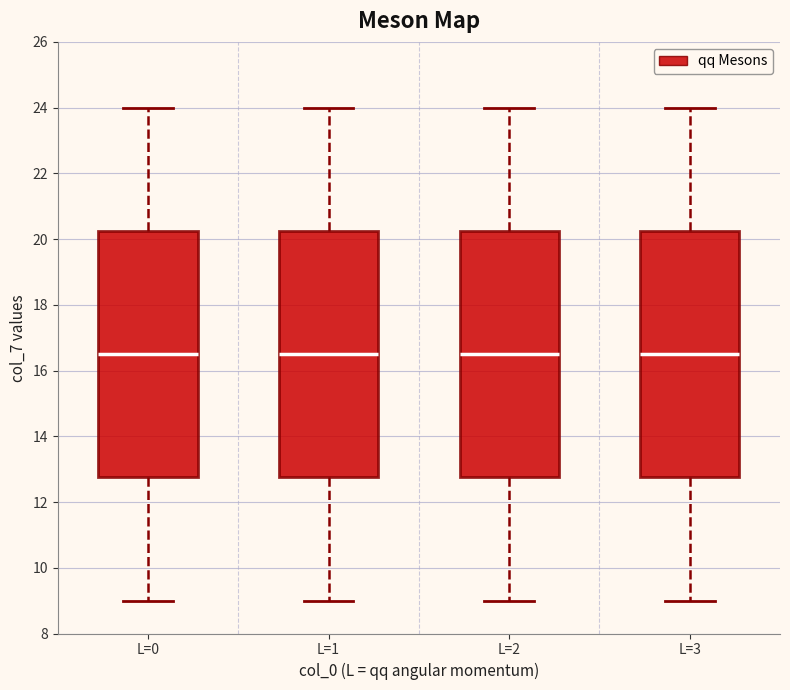

Reading left to right, read every box against the y-axis: the position of its median line, the range the box covers, and the ends of its whiskers. The values are not printed on the chart, so give them approximately, as read against the axis.

L=0: median 16.6, box 12.8 to 20.2, whiskers 9.0 to 24.0
L=1: median 16.6, box 12.8 to 20.2, whiskers 9.0 to 24.0
L=2: median 16.6, box 12.8 to 20.2, whiskers 9.0 to 24.0
L=3: median 16.6, box 12.8 to 20.2, whiskers 9.0 to 24.0